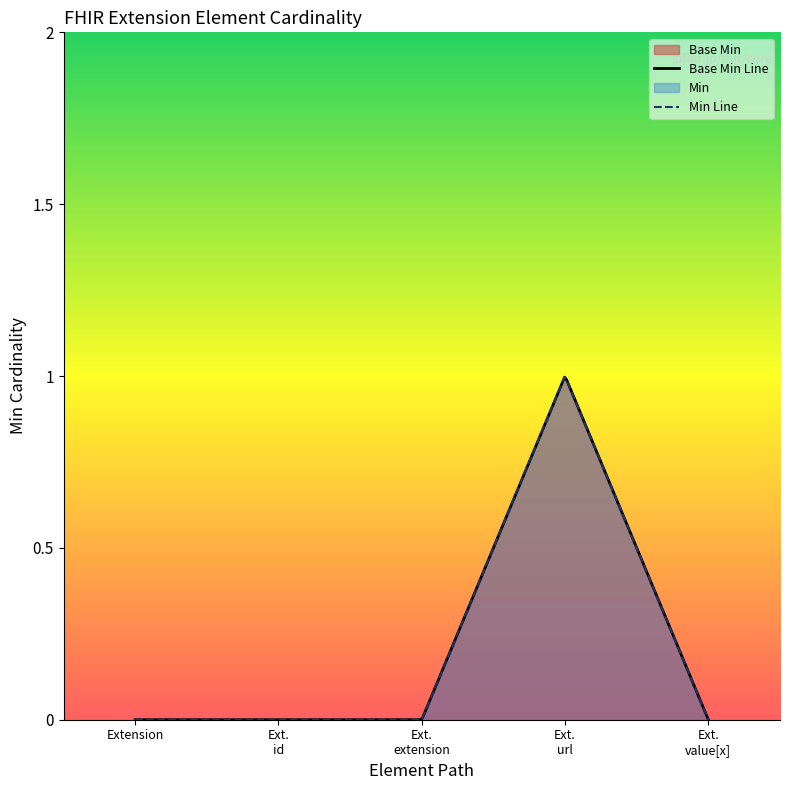

List the labels in order of value, largest first.

Extension.url, Extension, Extension.id, Extension.extension, Extension.value[x]